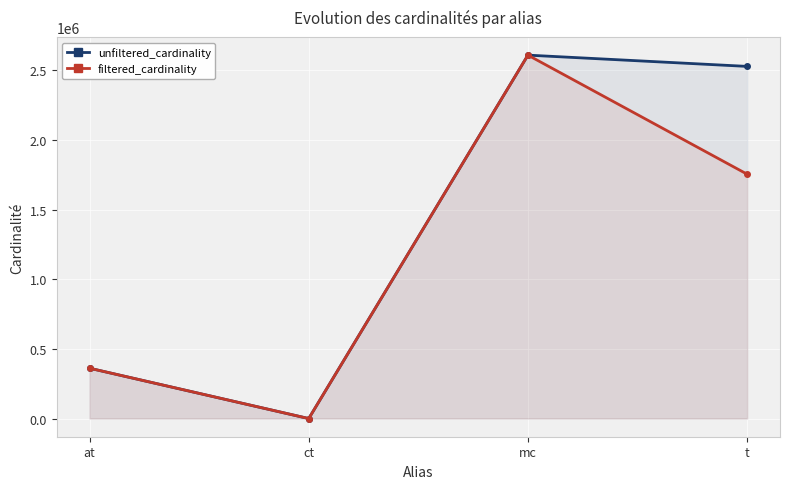

What is the label of the 4th point from the right?

at